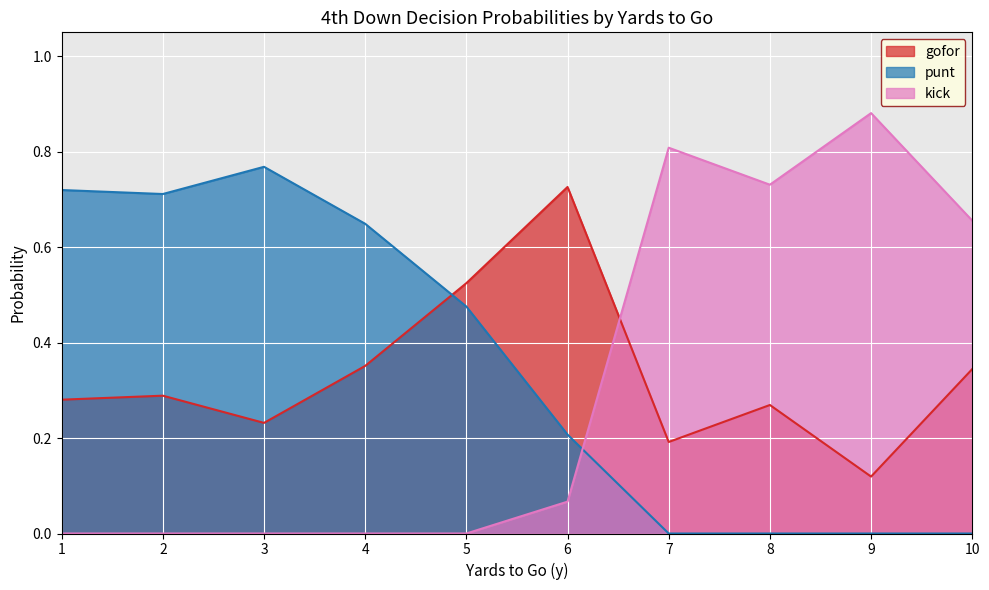

Where do kick and gofor first cross each other?

6 and 7